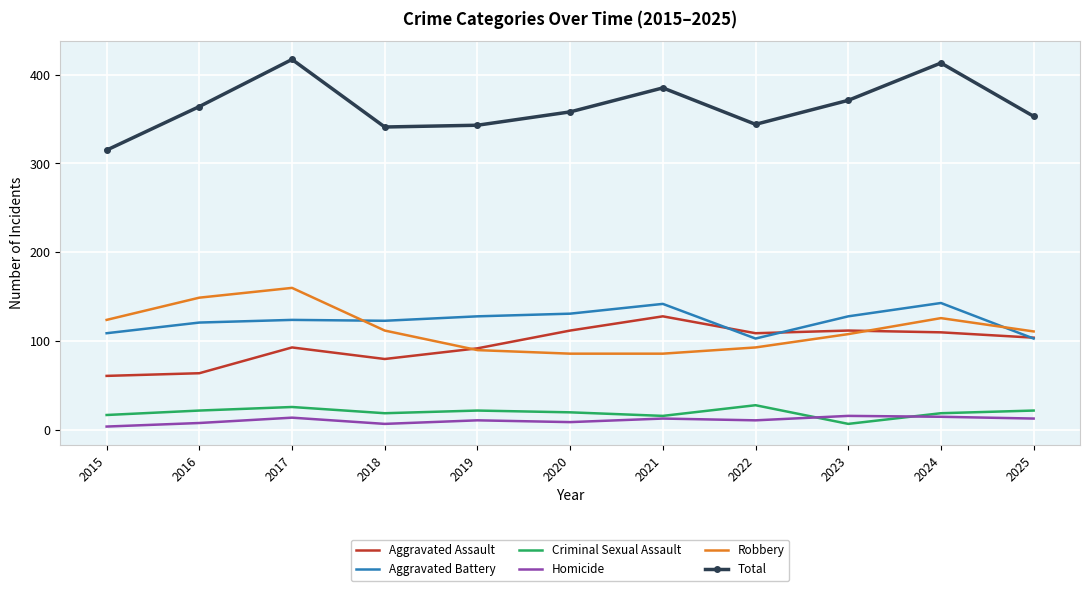

In Homicide, how many points are lower than both neighbors (excluding endpoints)?

3